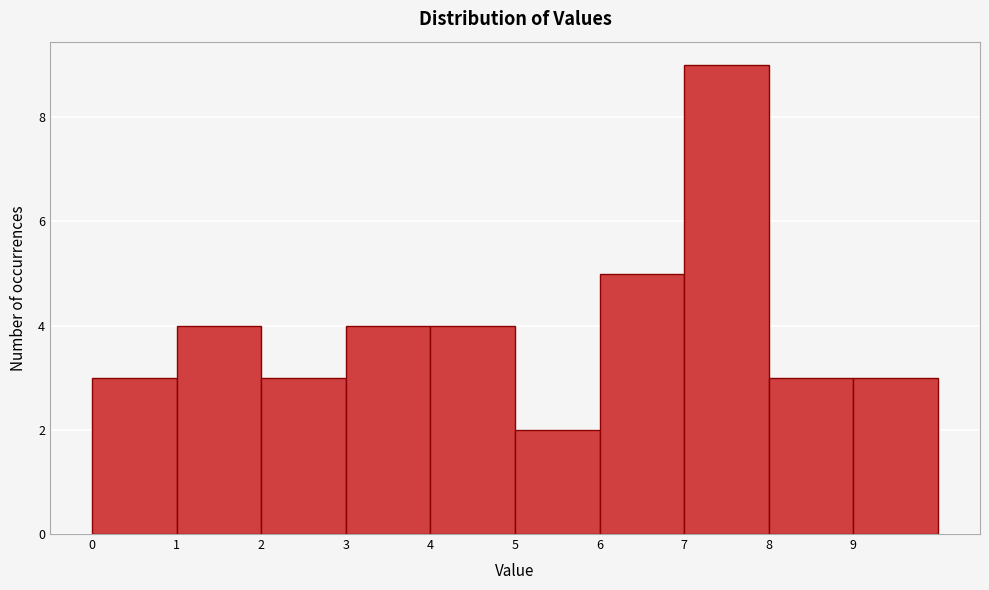

Reading left to right, transcribe this chart: for each bar, give the range it covers on the x-axis and its height. The values are not printed on the chart, so give them approximately, as read against the axis.

0 to 1: 3
1 to 2: 4
2 to 3: 3
3 to 4: 4
4 to 5: 4
5 to 6: 2
6 to 7: 5
7 to 8: 9
8 to 9: 3
9 to 10: 3